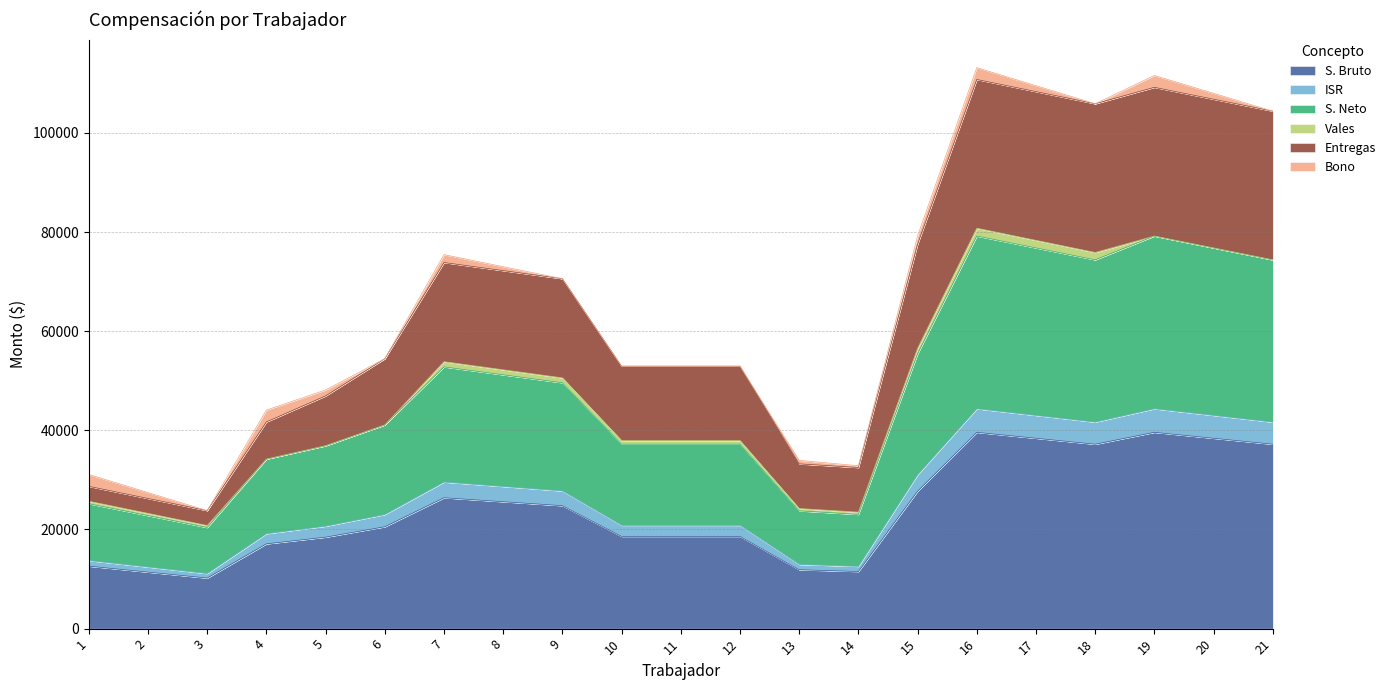

What is the minimum value for S. Bruto?

10200.0